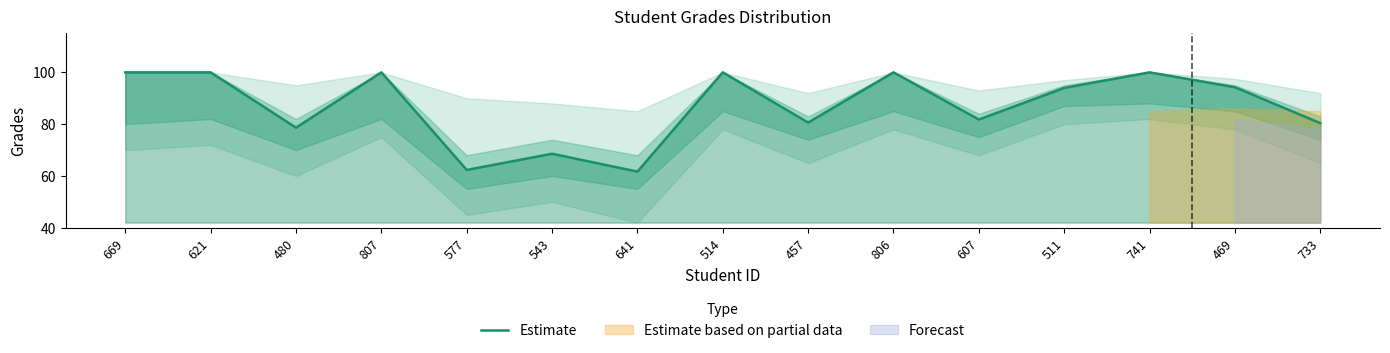

List the labels in order of value, largest first.

669, 621, 807, 514, 806, 741, 469, 511, 607, 457, 733, 480, 543, 577, 641